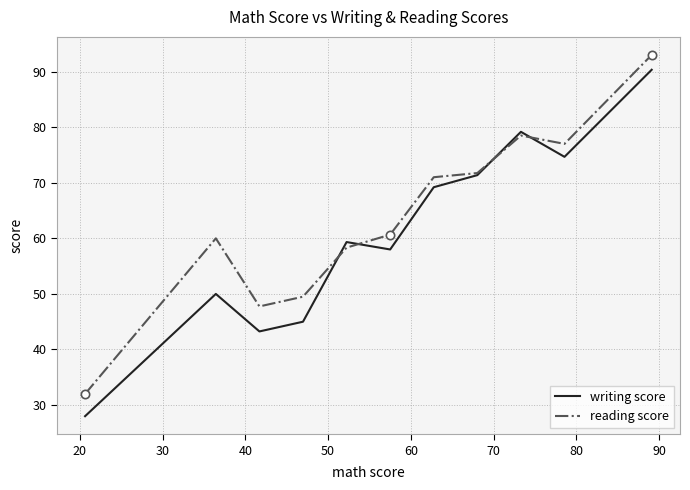

Rank the series by their average value, from lowest to highest.

writing score, reading score